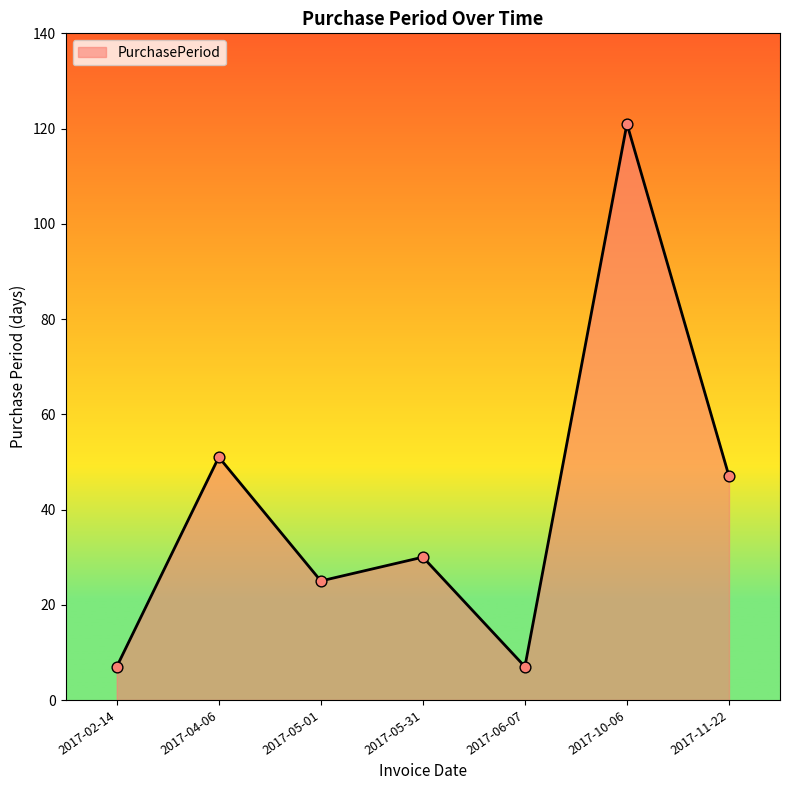

Approximately how many times larger is the value at 2017-06-07 compared to 2017-04-06?

0.1